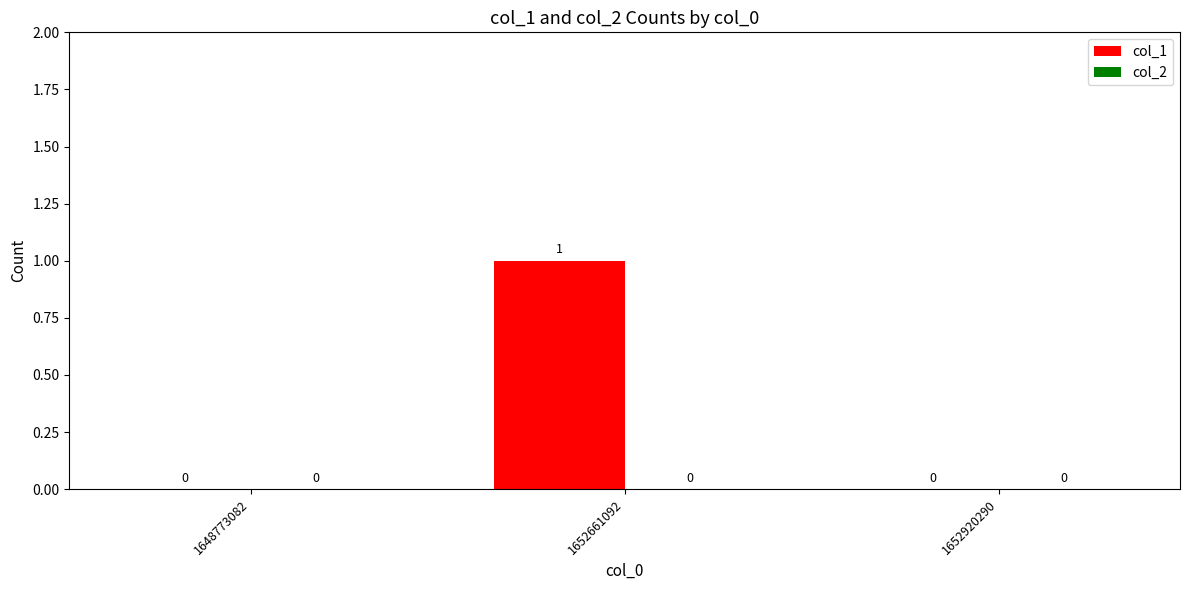

Which has a higher value, 1648773082 or 1652661092?

1652661092